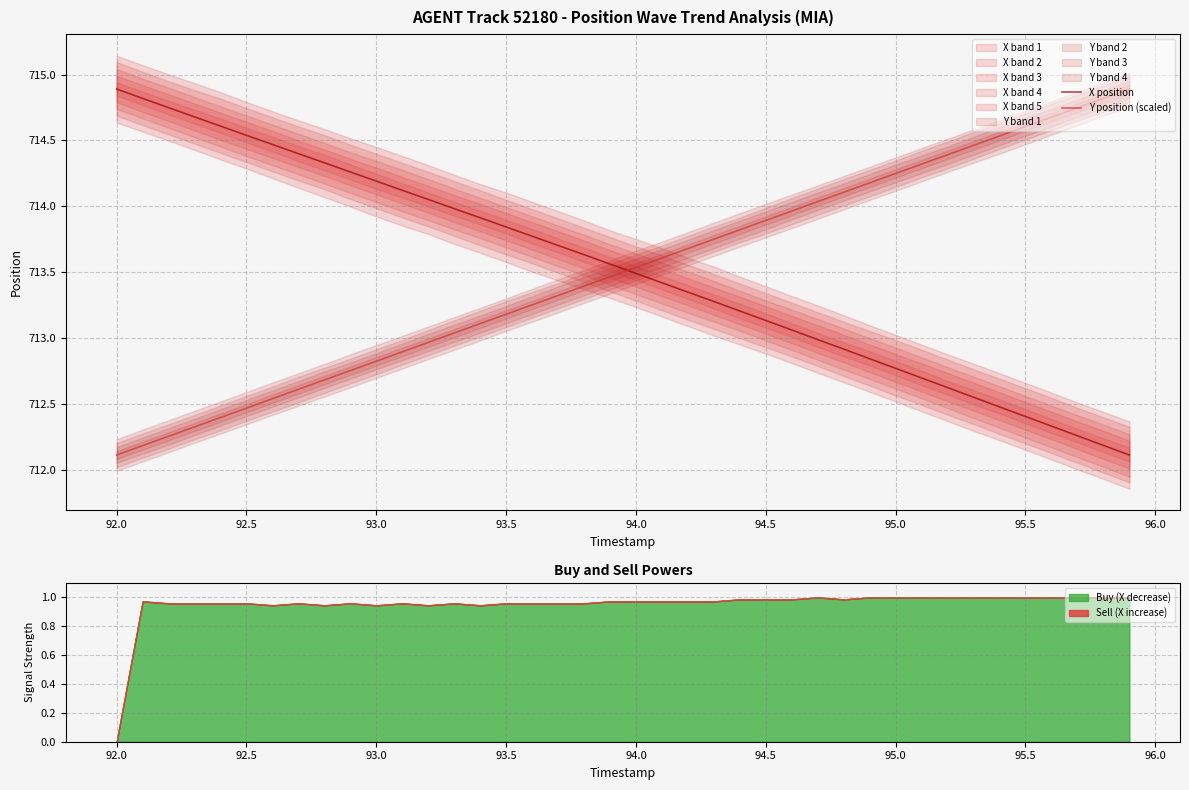

Which series ends up on top after the final intersection of Y position (scaled) and X position?

Y position (scaled)